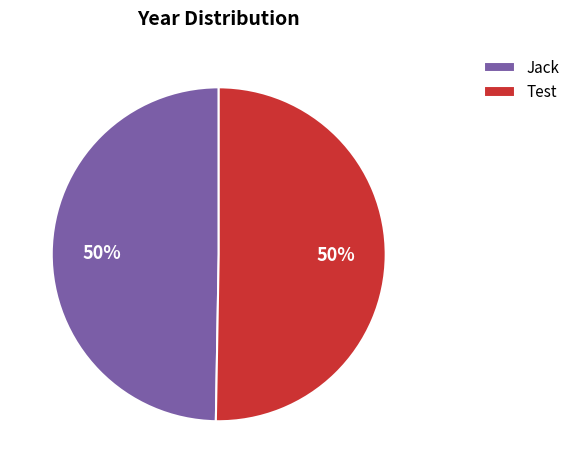

To the nearest percent, what is the combined percentage of Test and Jack?

100%